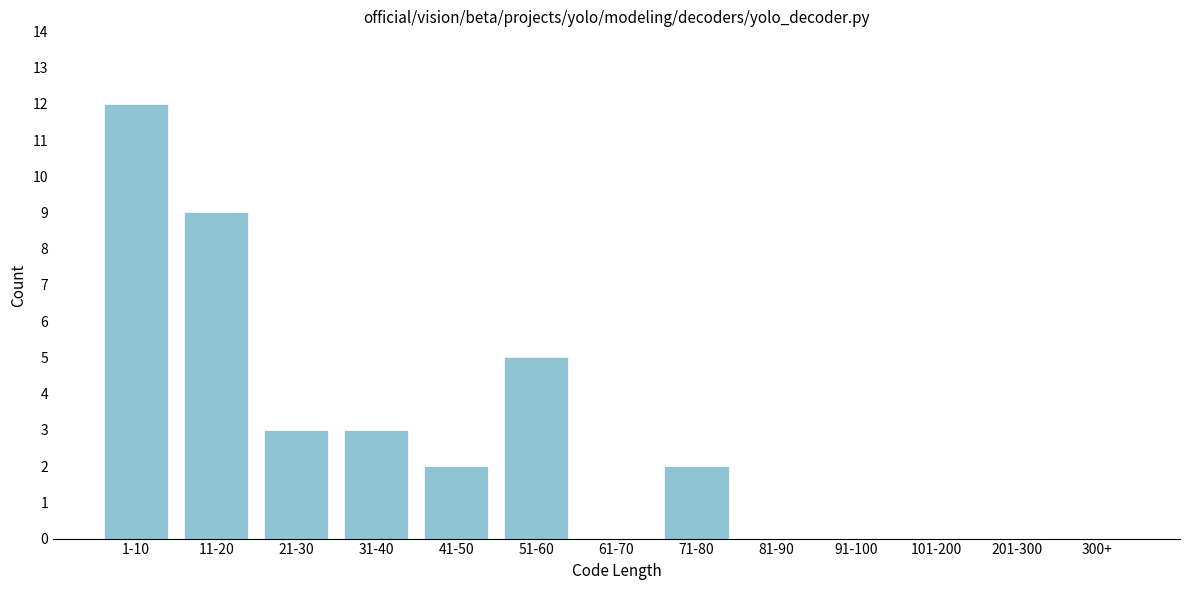

Reading left to right, list all the values displayed in this chart.

1-10=12	11-20=9	21-30=3	31-40=3	41-50=2	51-60=5	61-70=0	71-80=2	81-90=0	91-100=0	101-200=0	201-300=0	300+=0